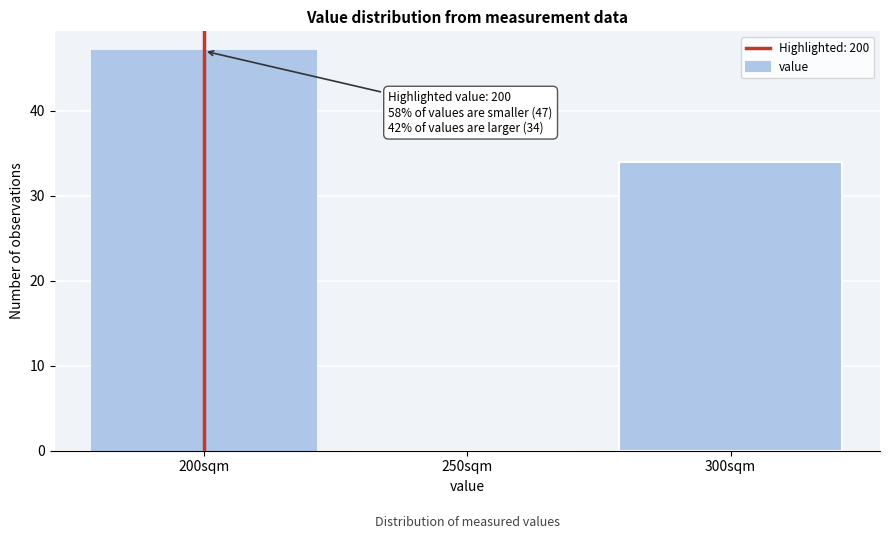

Reading left to right, transcribe all the data shown in this chart.

200sqm=47	250sqm=0	300sqm=34